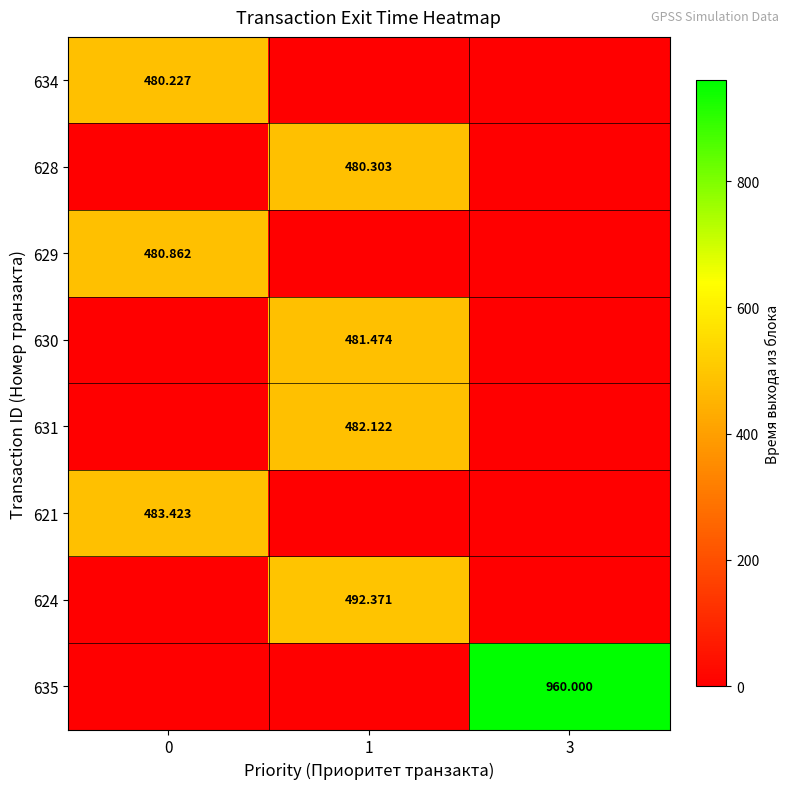

Is the value of 631 at 1 greater than the value of 635 at 3?

No